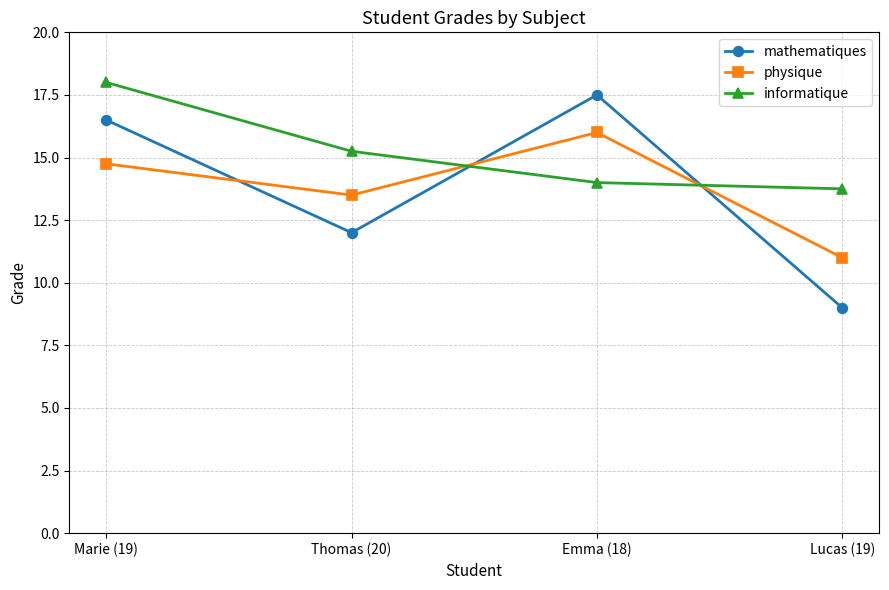

True or false: physique and informatique cross at least once.

True